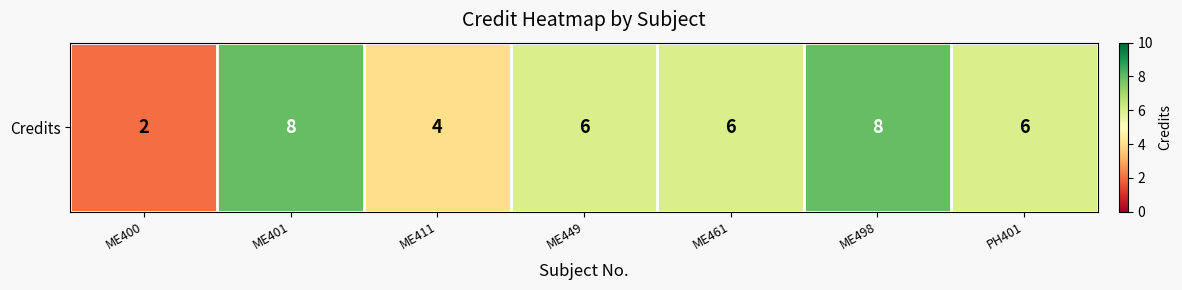

Reading left to right, extract all data points from this chart.

ME400=2	ME401=8	ME411=4	ME449=6	ME461=6	ME498=8	PH401=6